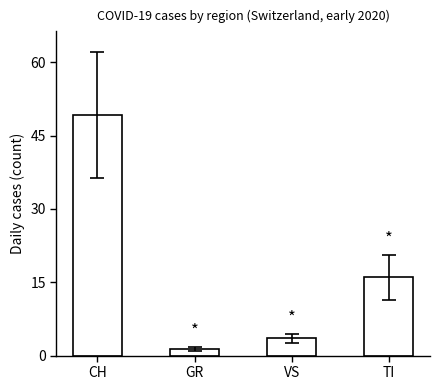

What position from the right is VS?

2